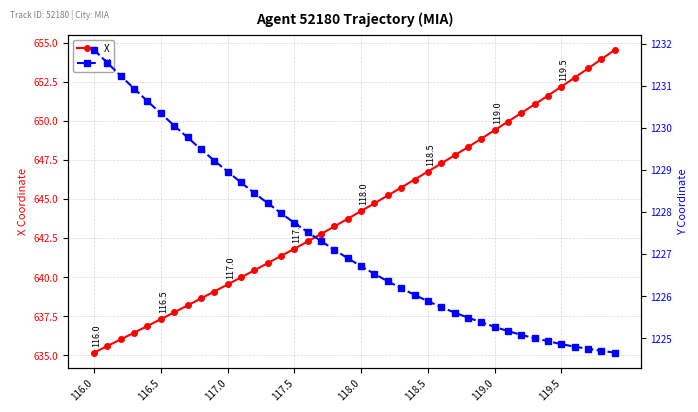

How many data points does each series have?

40